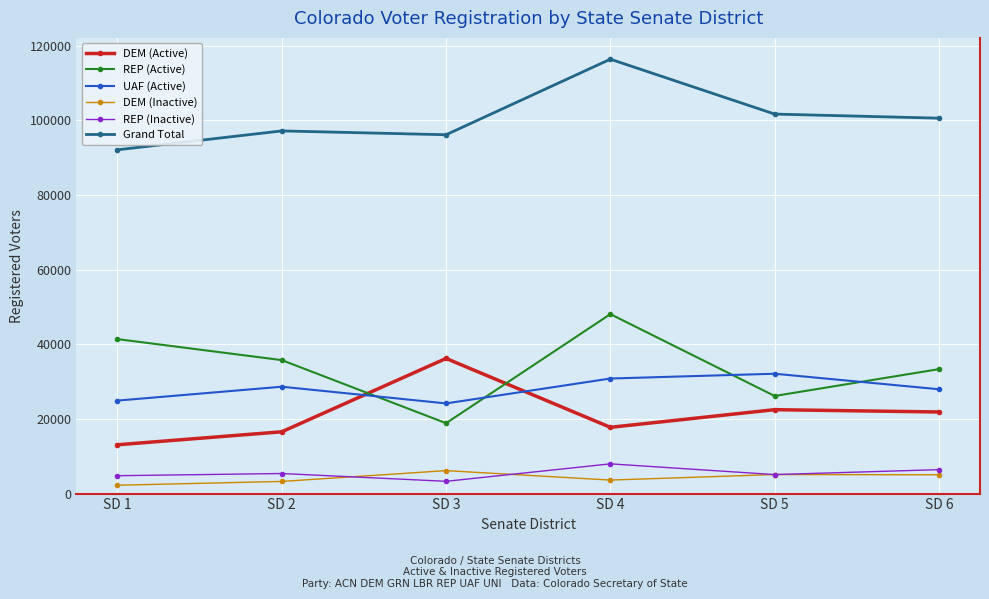

Is it true that UAF (Active) equals 18798 at SD 5?

False